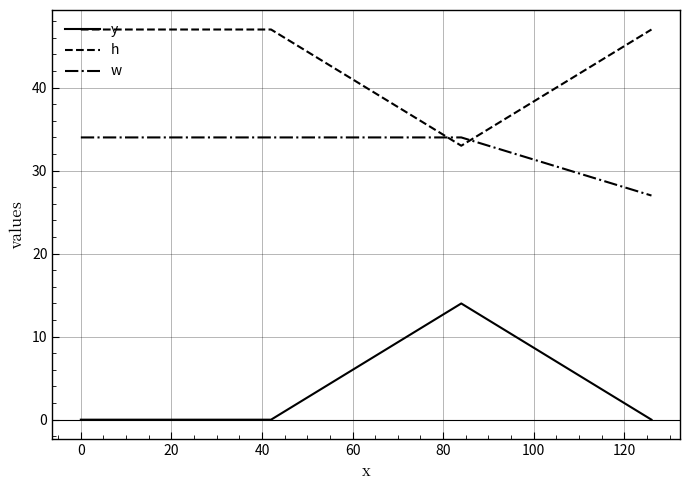

Rank the series by their maximum value, from highest to lowest.

h, w, y